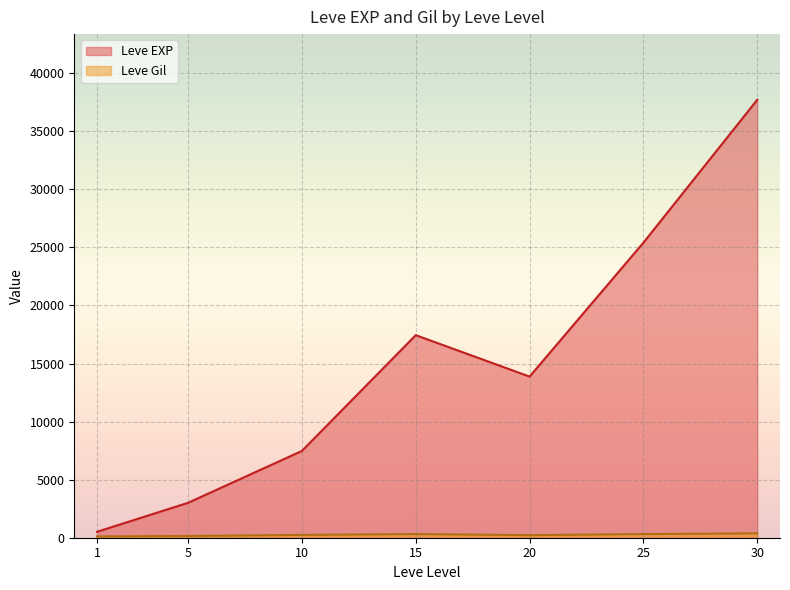

After their last crossing, which series has the higher values: Leve EXP or Leve Gil?

Leve EXP